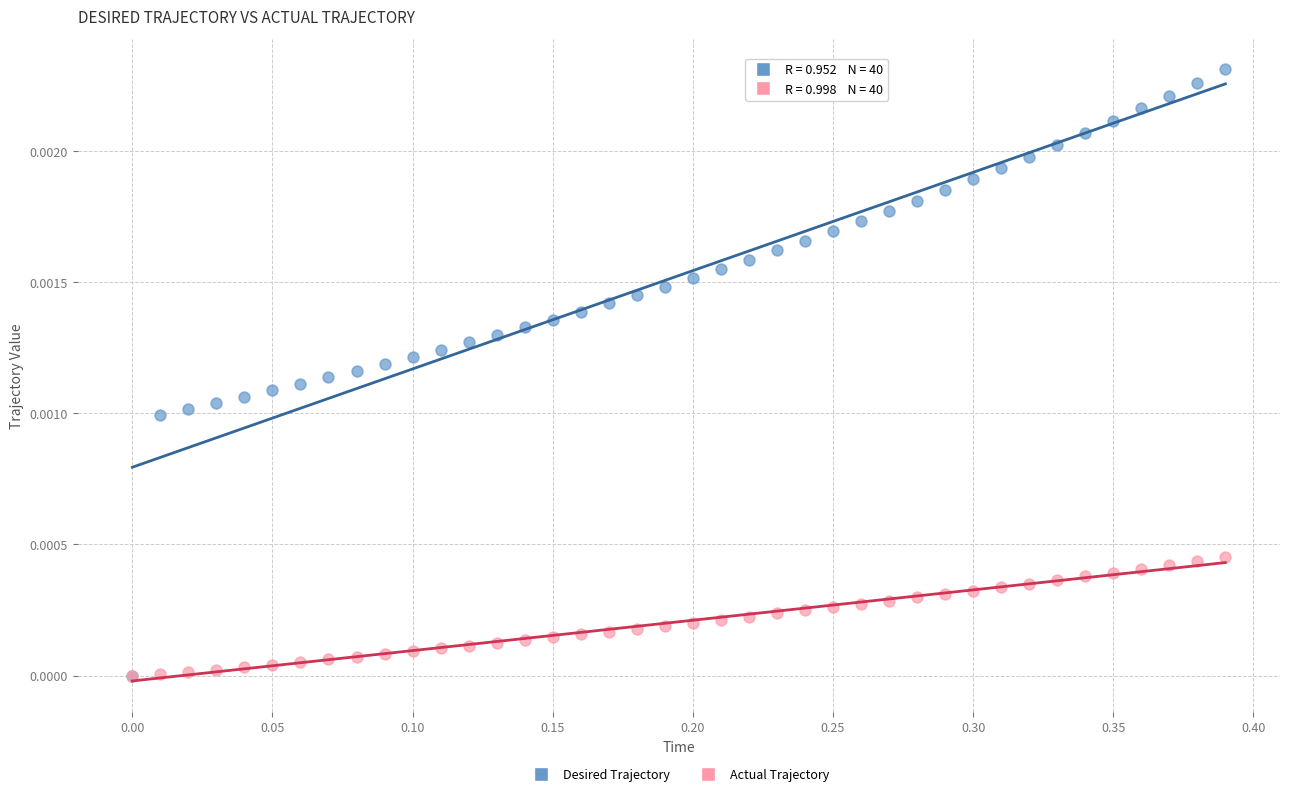

Which series contains the highest Y value?

Desired Trajectory